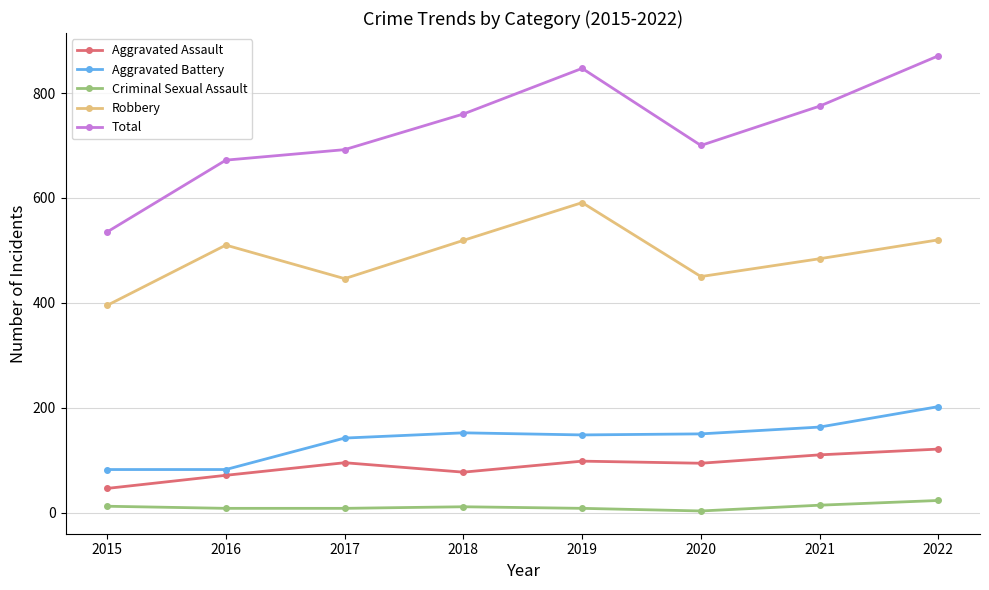

How many values in the Robbery series are below 510?

4